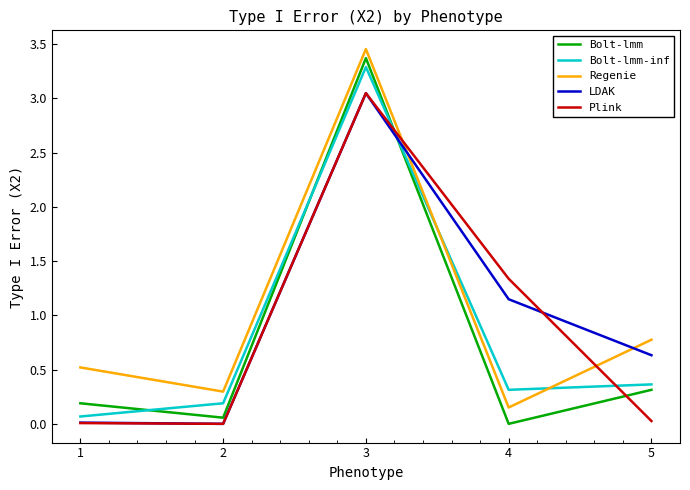

What is the difference between the maximum and minimum values in the Bolt-lmm-inf series?

3.2